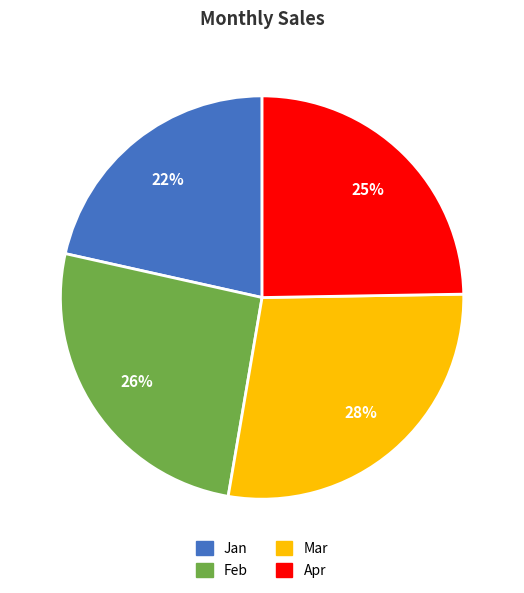

Which slice is the smallest?

Jan